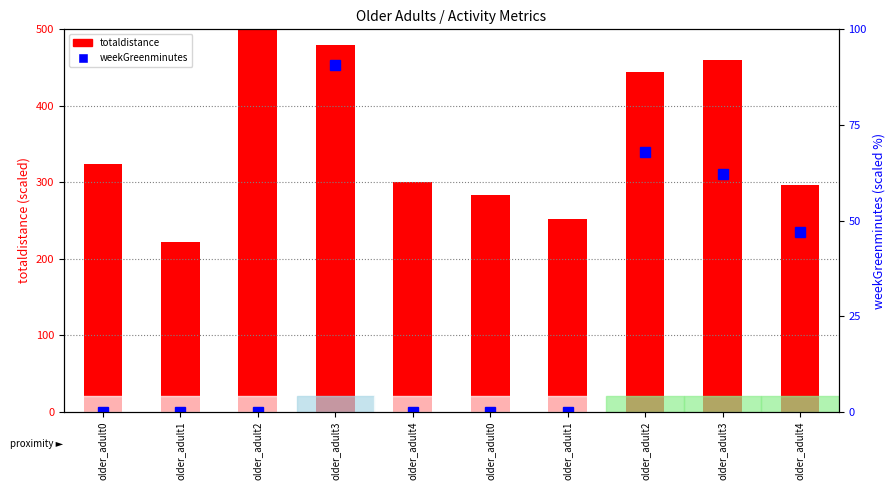

What is the value of the totaldistance bar at the 1st from the left?

323.7